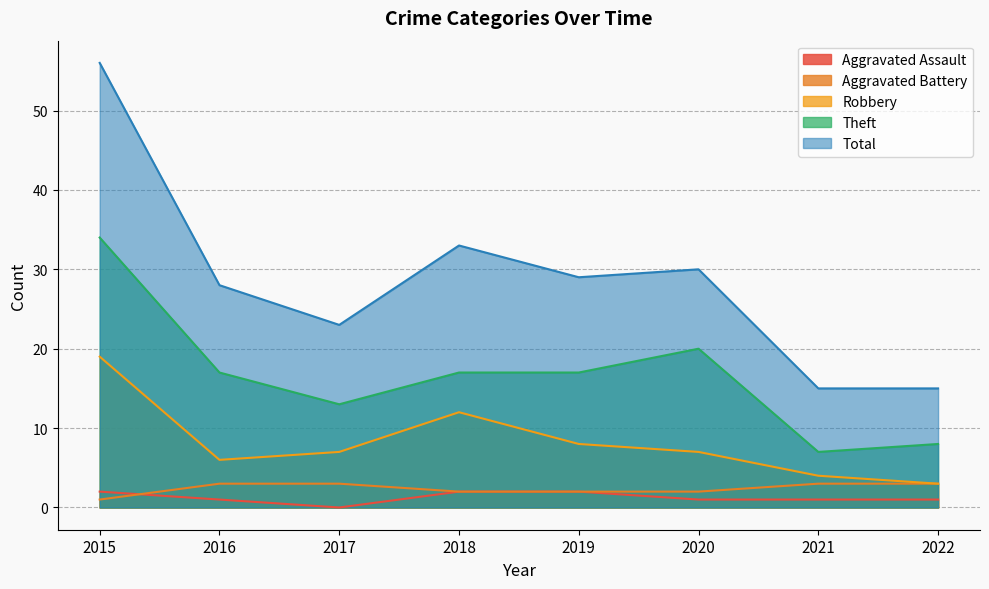

Is it true that Total equals 30 at 2020?

True